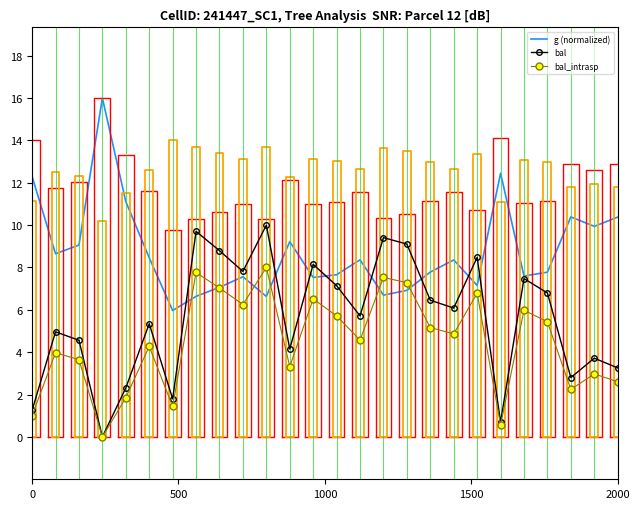

Does the chart have visible grid lines?

No